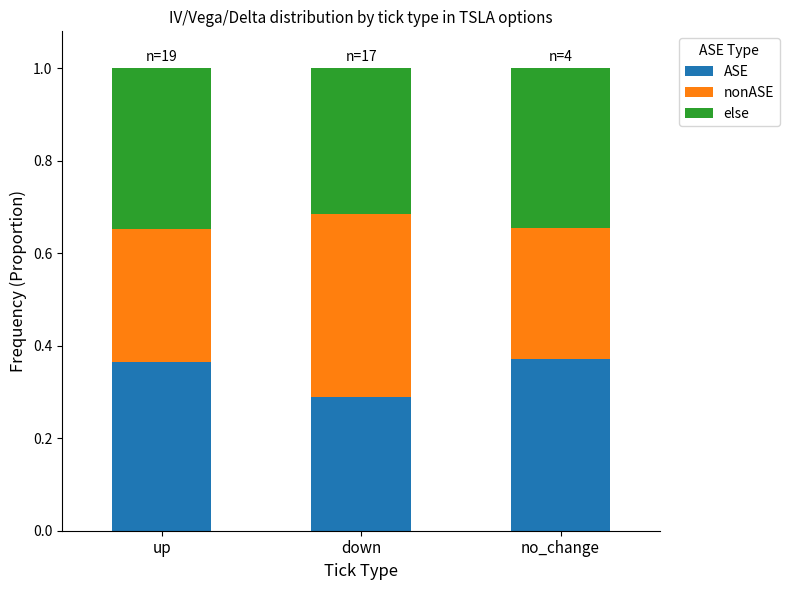

Does the chart contain any negative values?

No